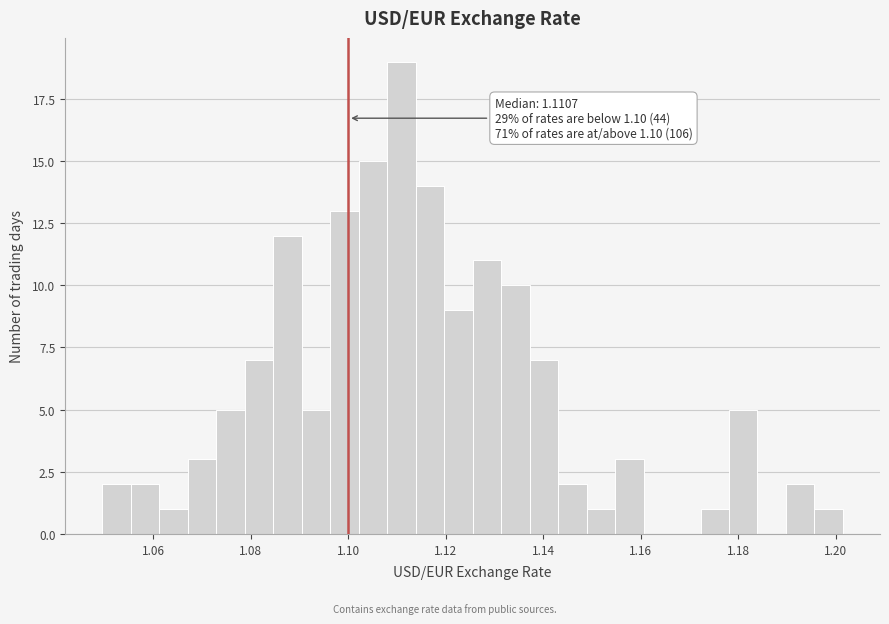

Read against the x-axis, roughly where is the centre of the tallest bar?

1.110